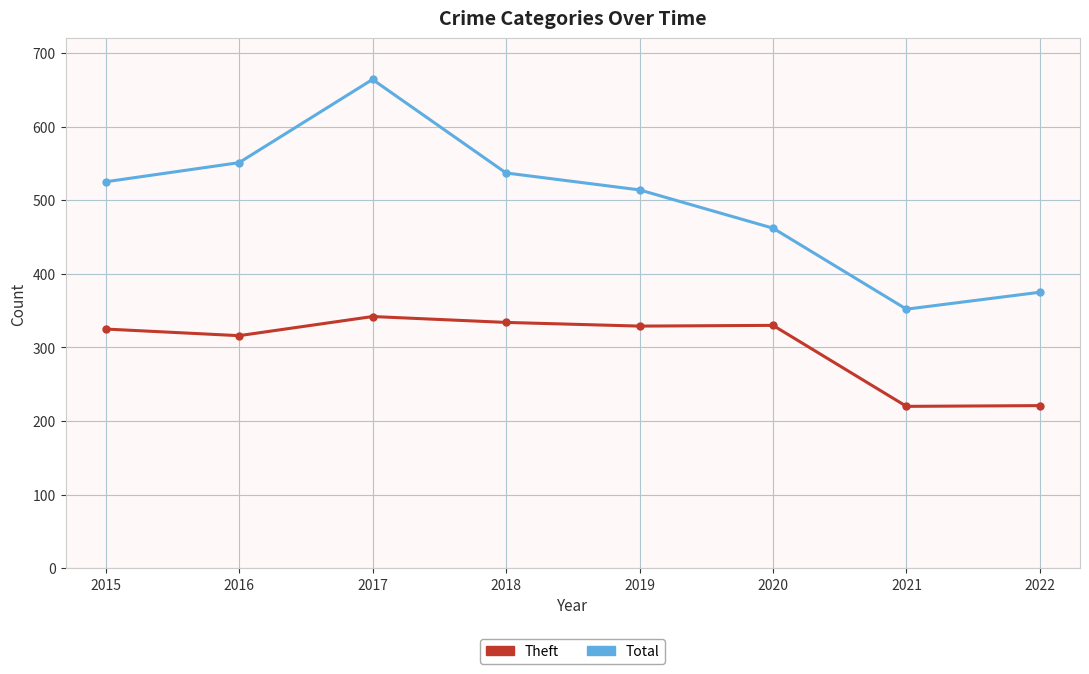

What is the greatest value displayed?

664